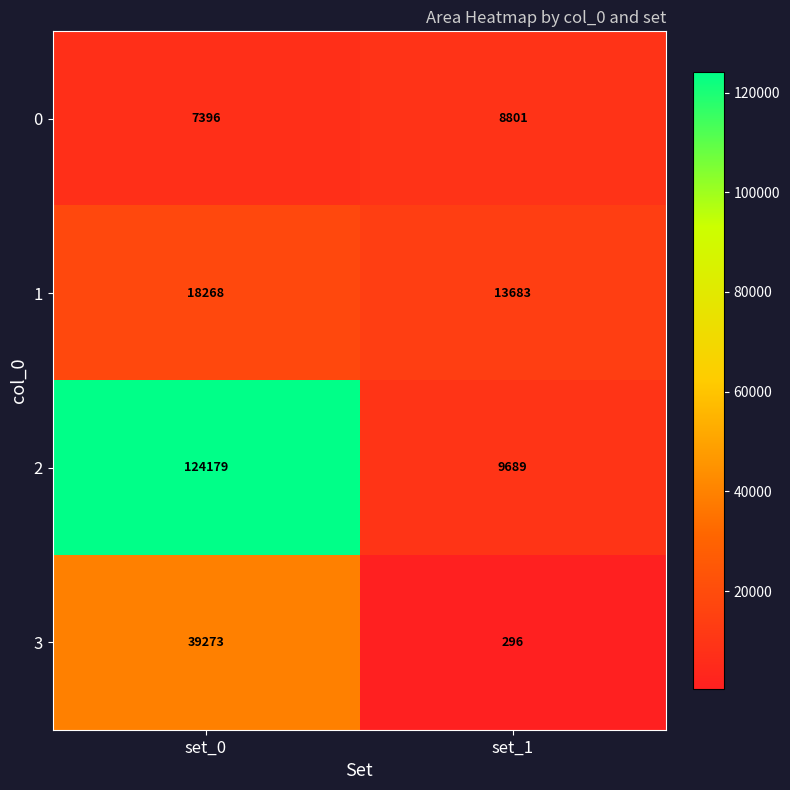

Reading right to left, extract all data points from this chart.

0: set_1=8801	set_0=7396
1: set_1=13683	set_0=18268
2: set_1=9689	set_0=124179
3: set_1=296	set_0=39273